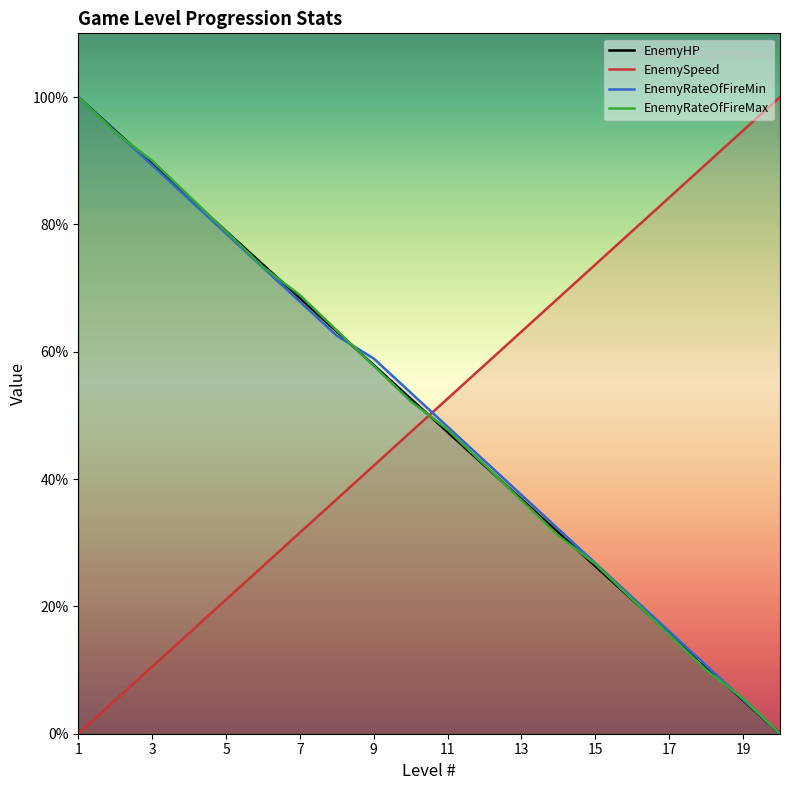

At how many categories does at least one series exceed 31?

20